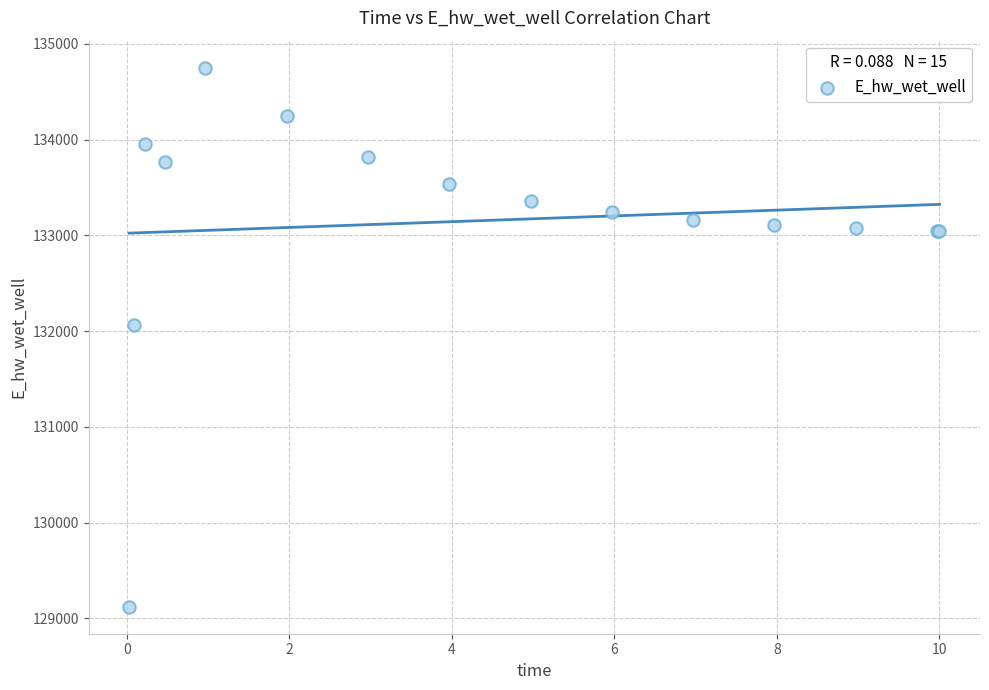

What Y value in the scatter plot is closest to 131935?

132065.4